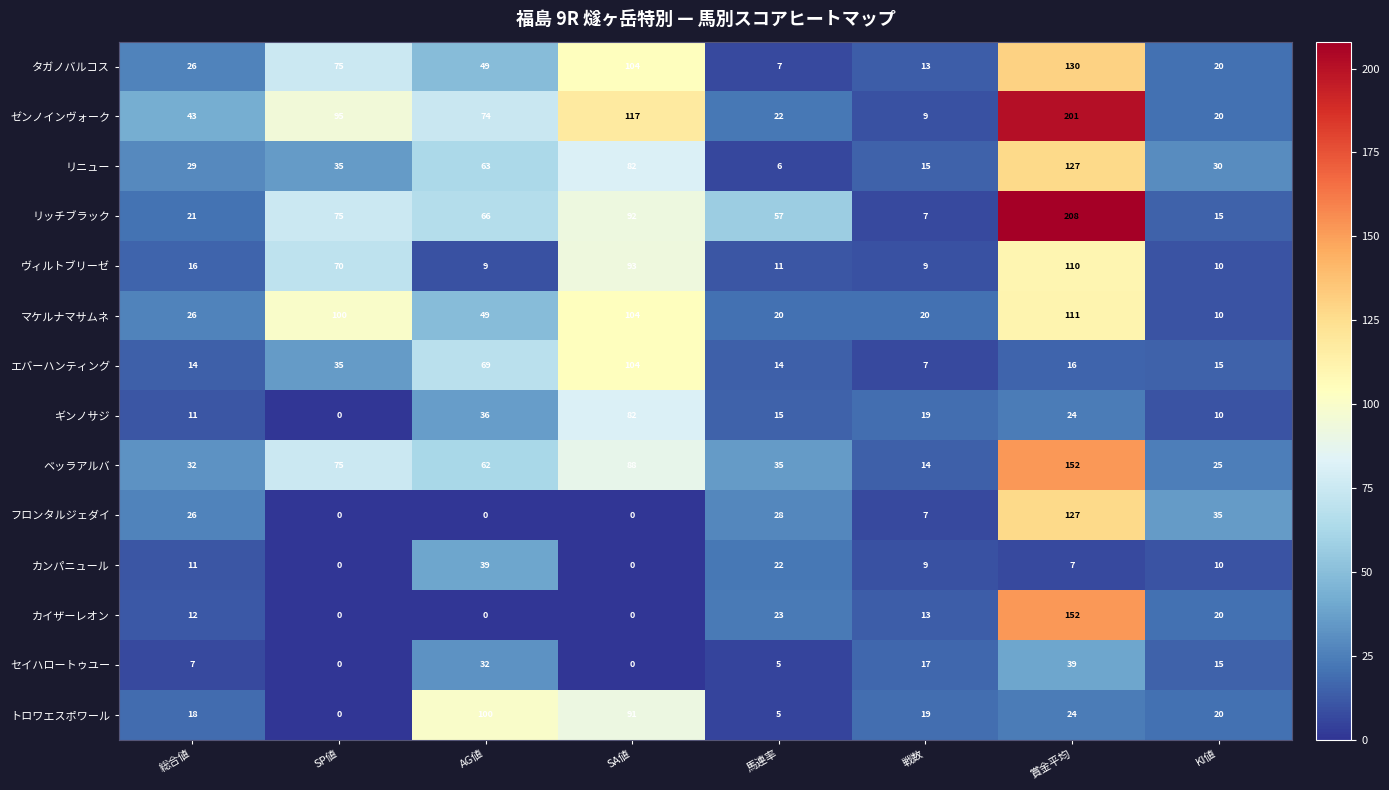

Which series has the largest total across all categories?

ゼンノインヴォーク